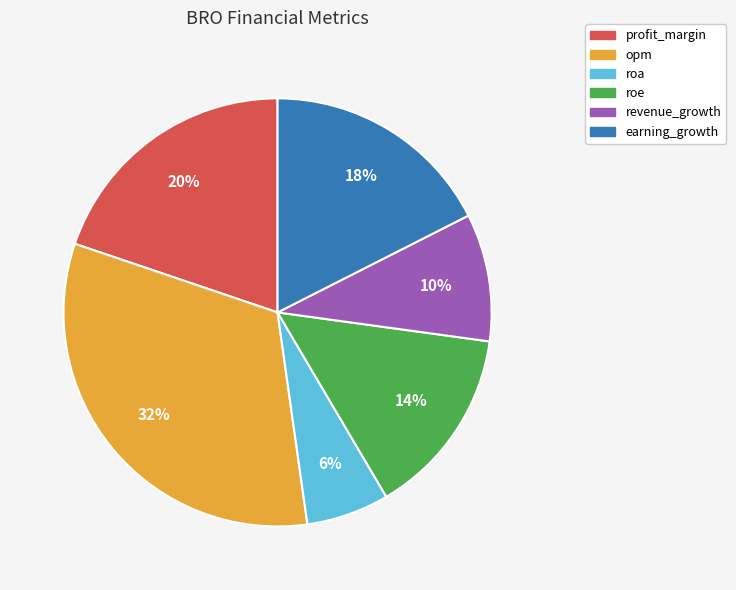

Rank the categories by value from lowest to highest.

roa, revenue_growth, roe, earning_growth, profit_margin, opm